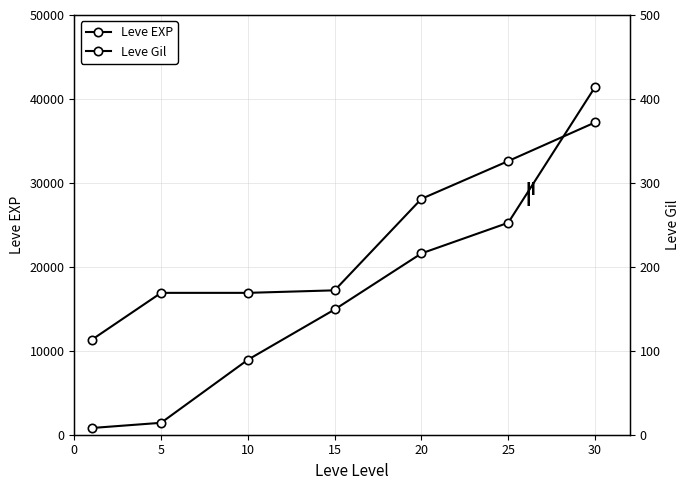

Is the value of Leve EXP at 10 greater than the value of Leve Gil at 25?

Yes